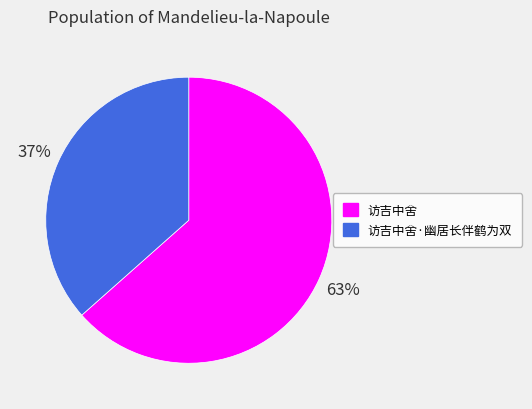

How many slices are in this pie chart?

2